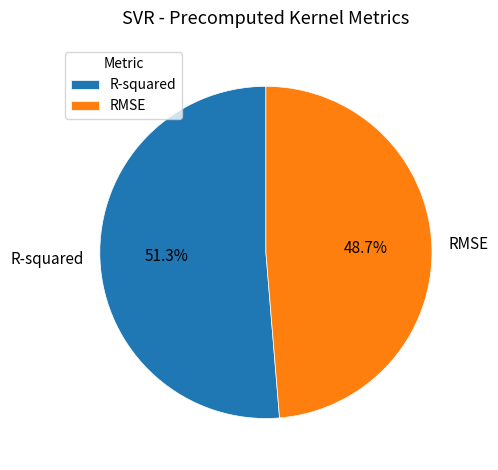

To the nearest percent, what is the difference between the RMSE and R-squared slice percentages?

3%